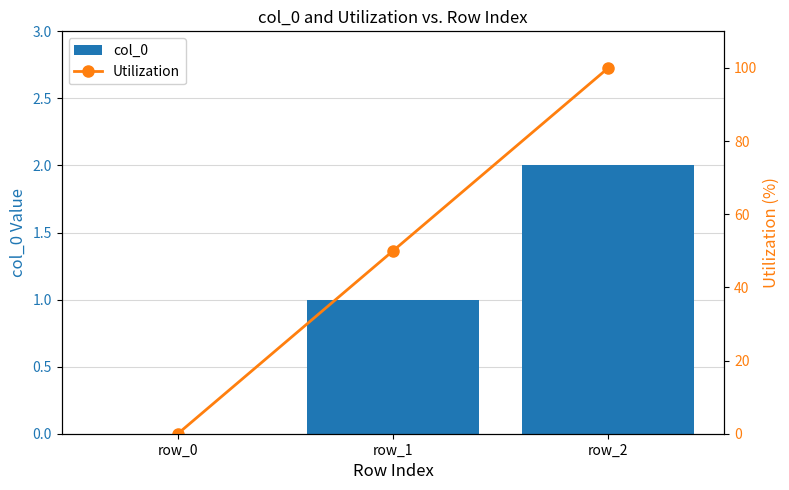

How many positive values does the col_0 series have?

2